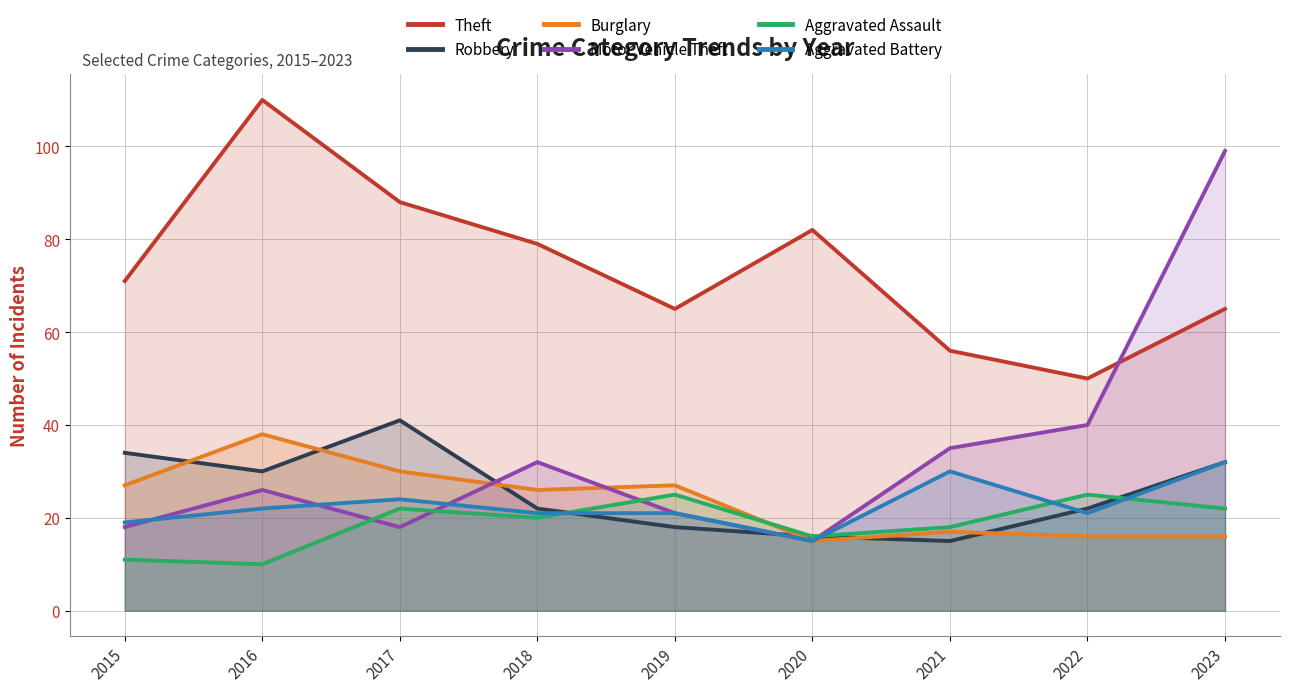

How many data points in Aggravated Battery are above 21?

4